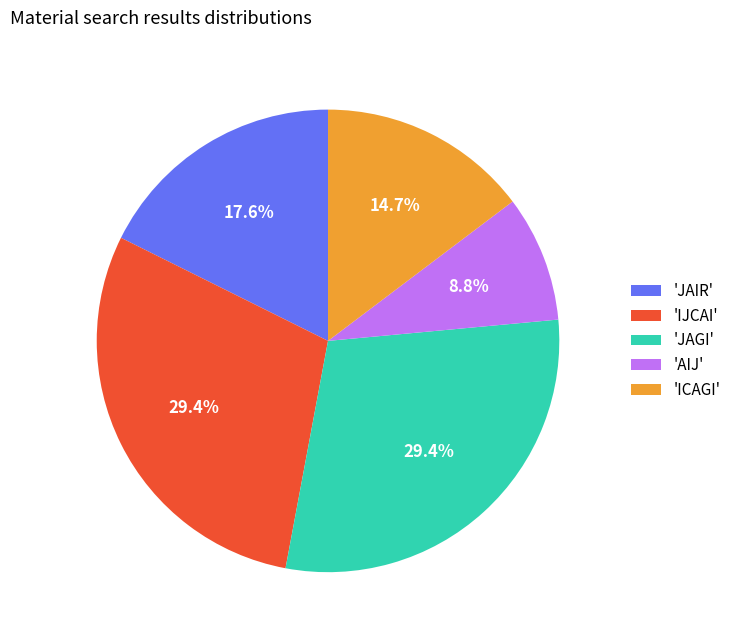

Combined, what portion of the pie is 'ICAGI' and 'JAGI'?

44.1%